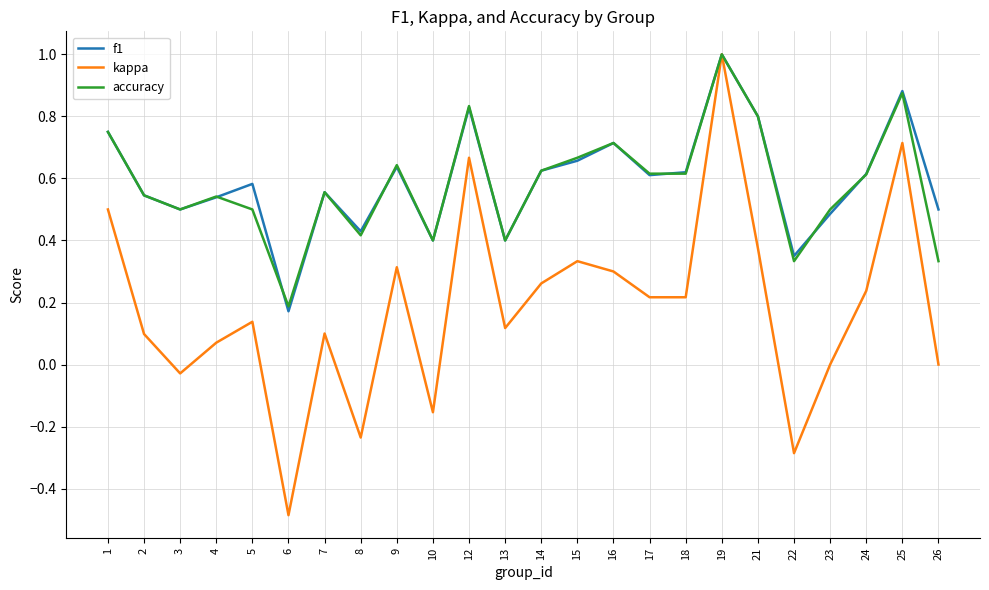

True or false: accuracy has more than 2 points higher than both neighbors.

True